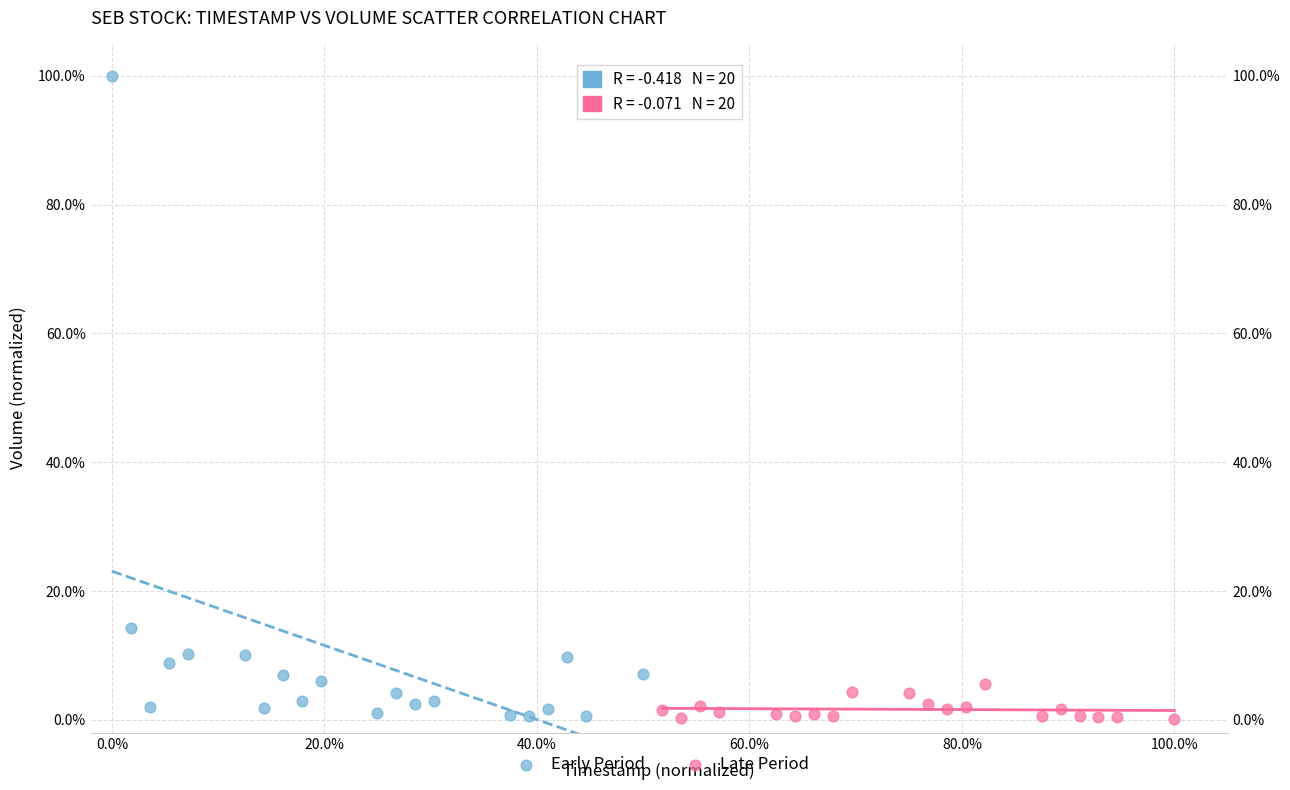

Which series has the largest Y range (max minus min)?

Early Period